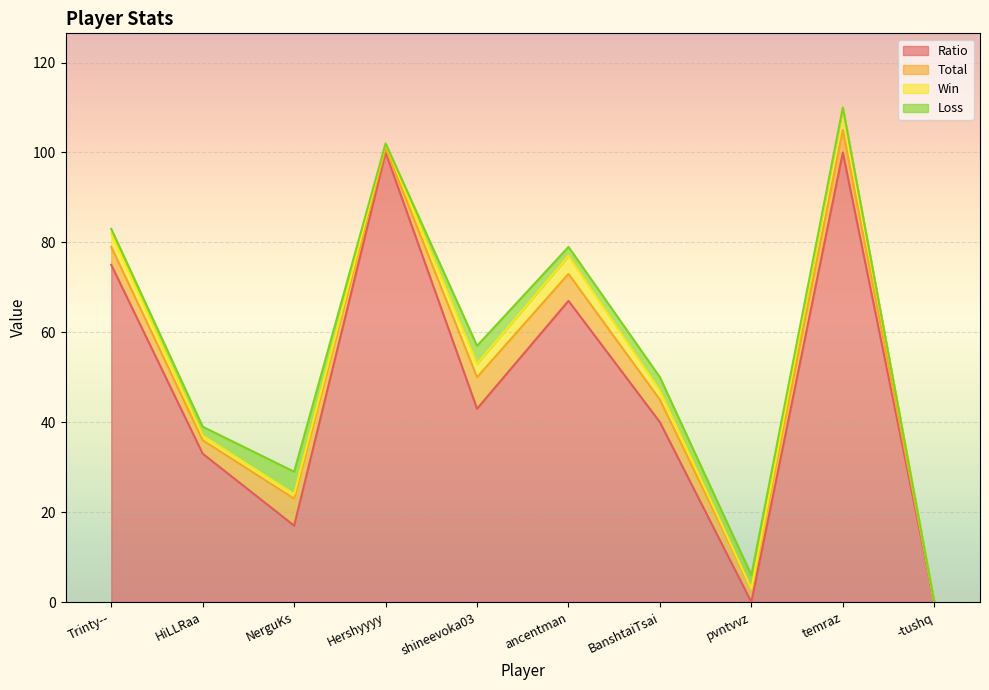

What is the highest value of the Ratio series?

100